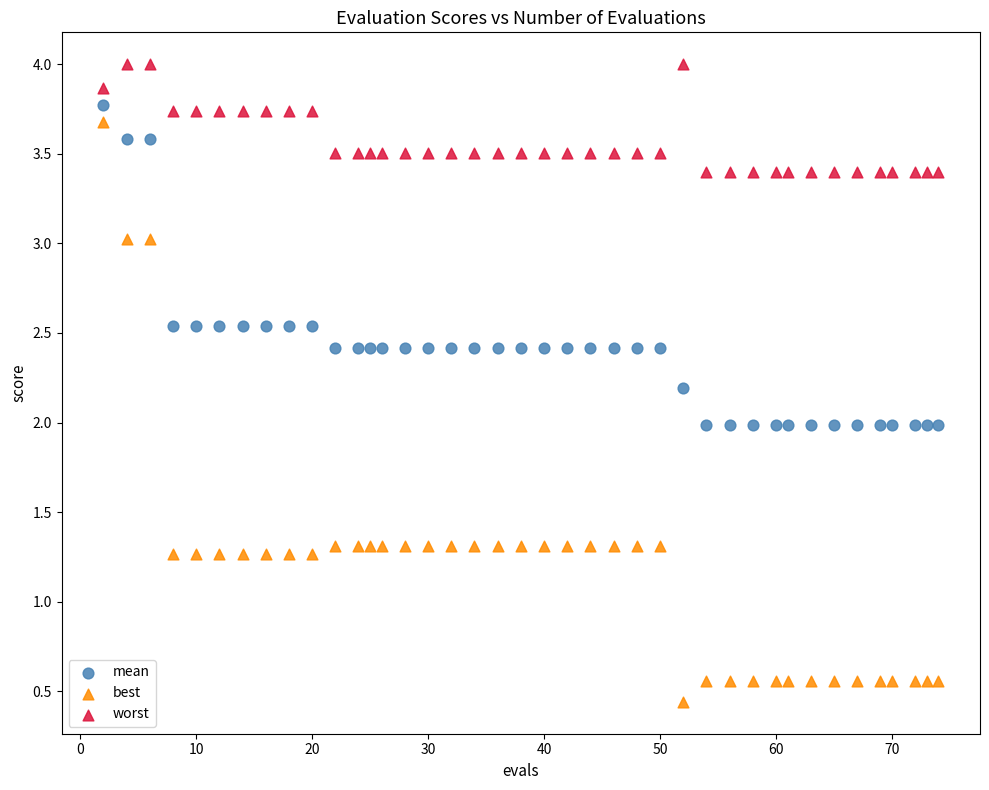

Across all data points, what is the range of Y values (max minus min)?

3.6